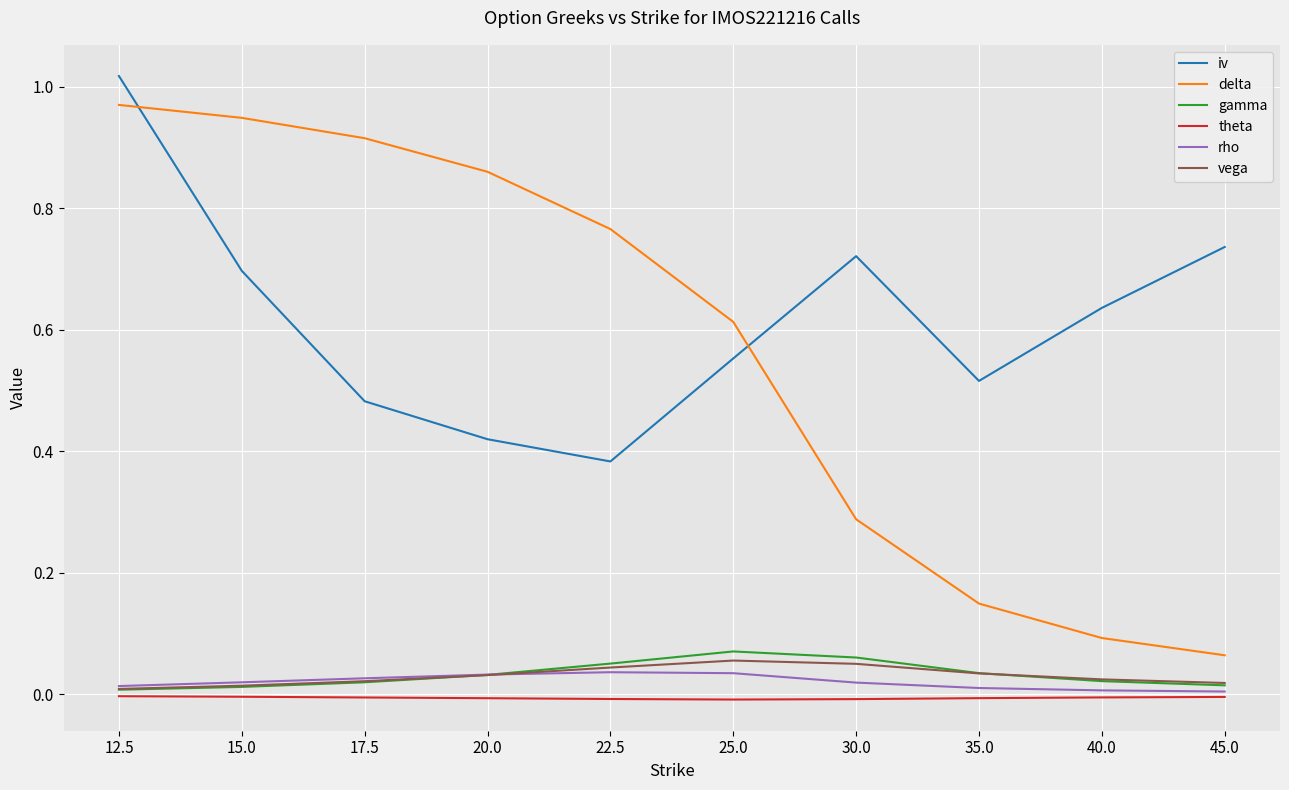

Which series changed the most between 17.5 and 45.0?

delta